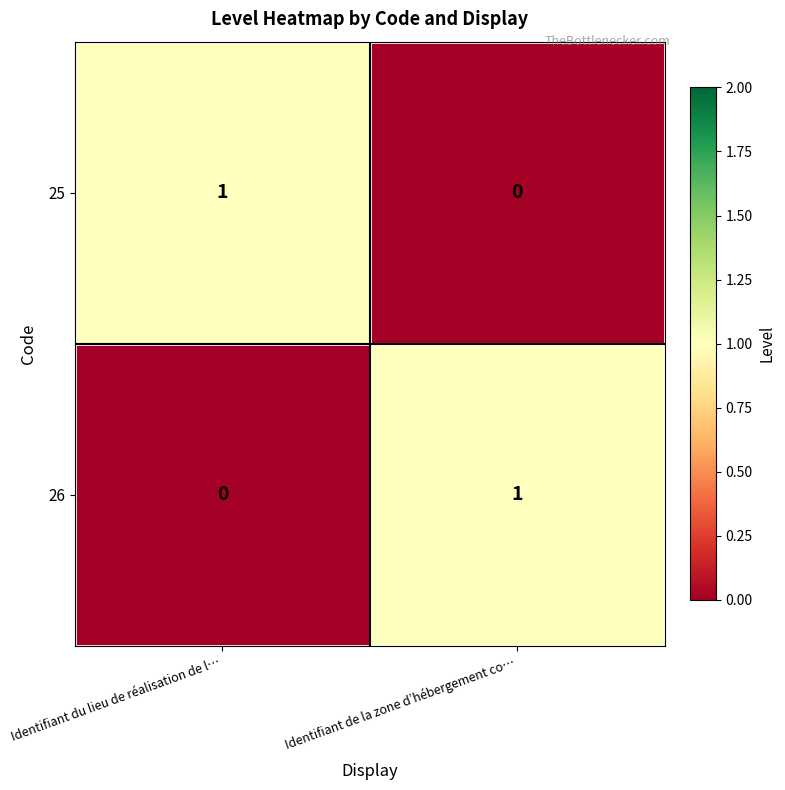

Where is 25 nearest to the value 0?

Identifiant de la zone d’hébergement co…